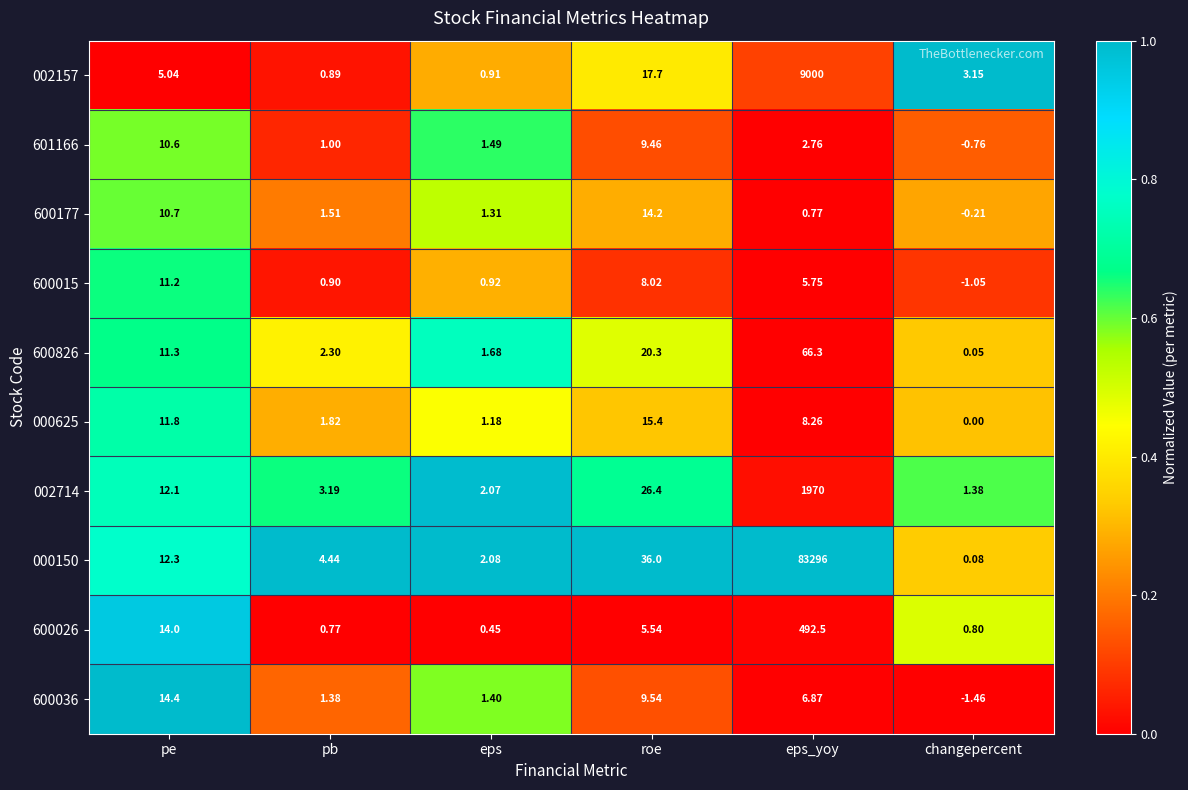

At which category is the sum across all series the highest?

eps_yoy